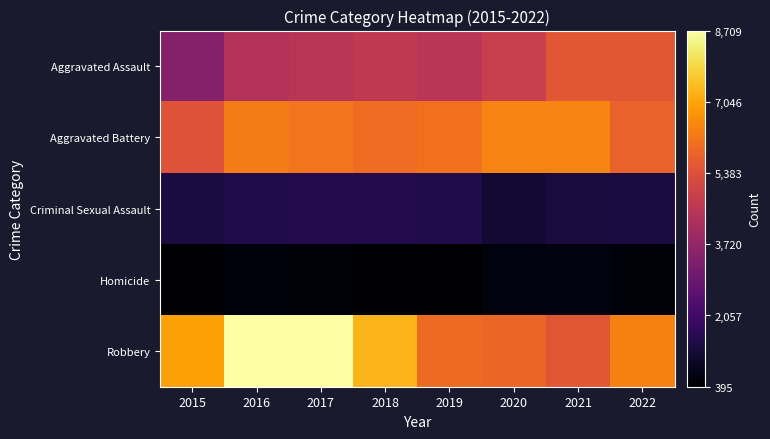

At how many categories does at least one series exceed 6014?

8